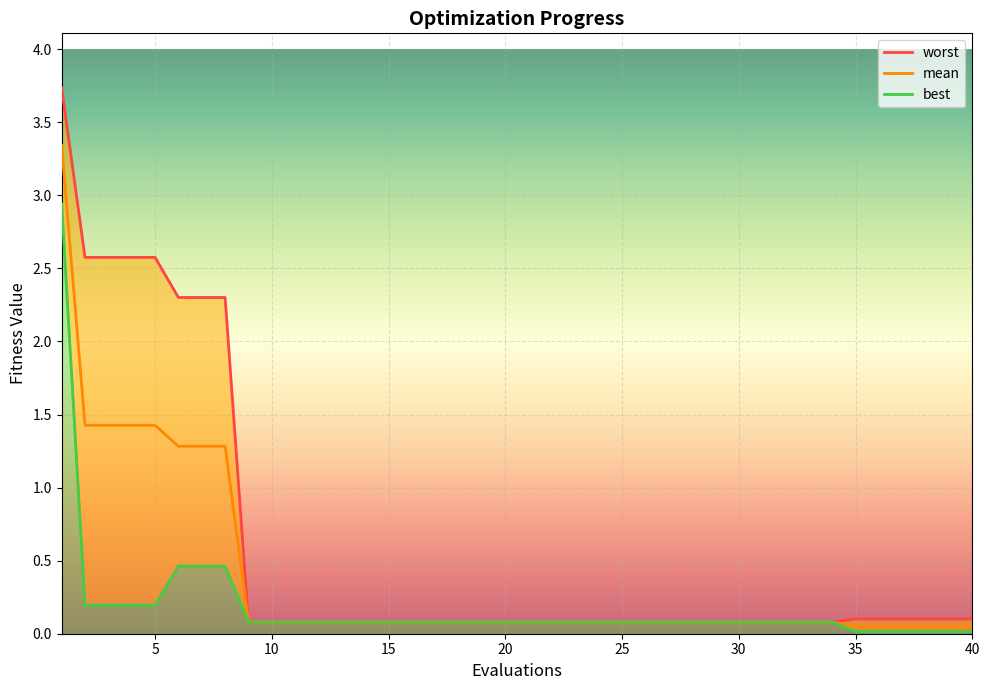

Which series has the widest spread of values?

worst